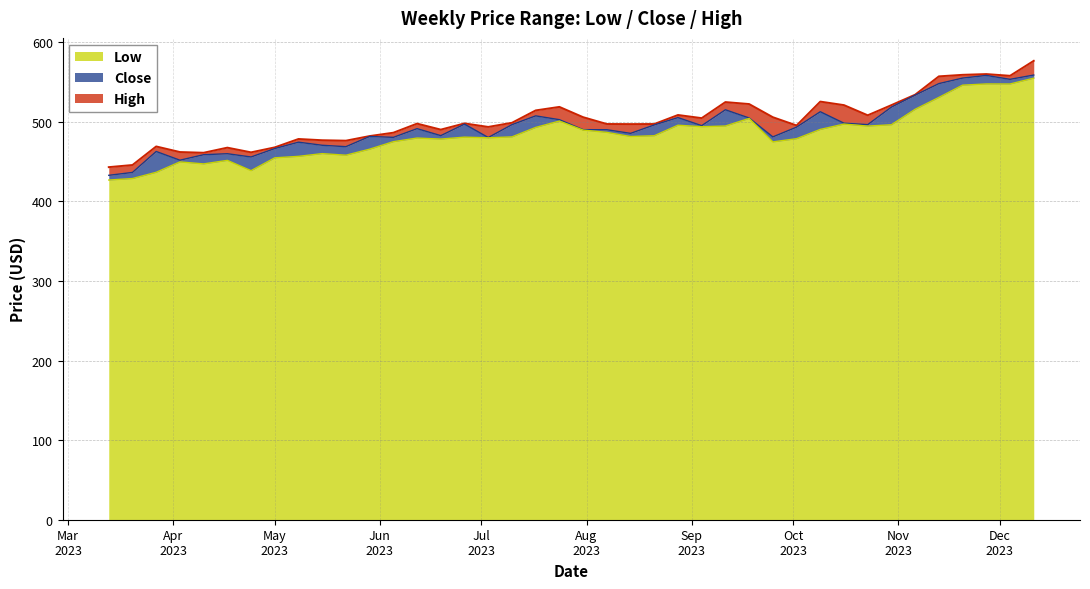

Does the chart display data point markers on the line(s)?

No